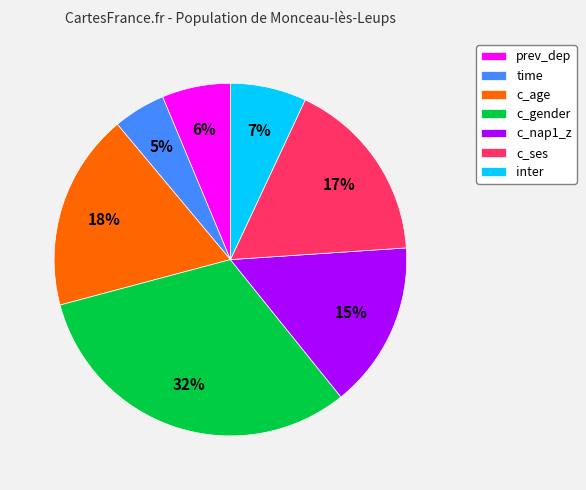

To the nearest percent, what portion does c_nap1_z represent?

15%